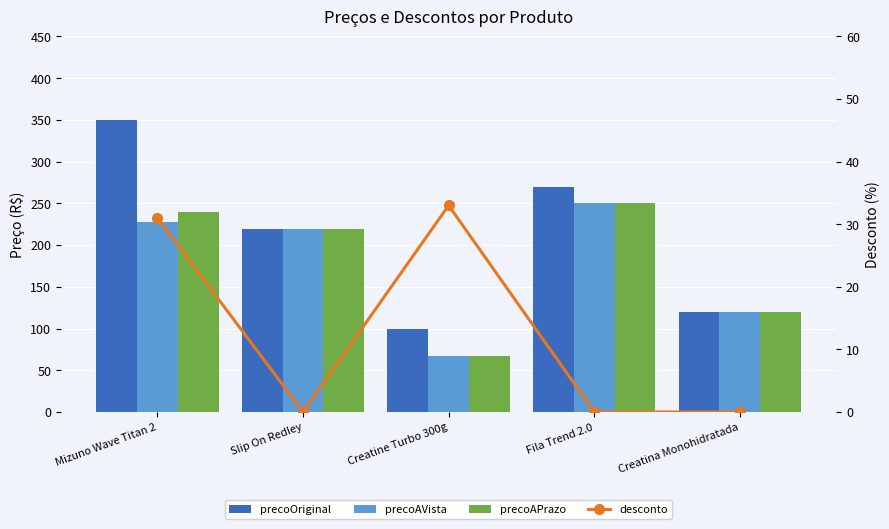

At how many categories does at least one series exceed 307?

1